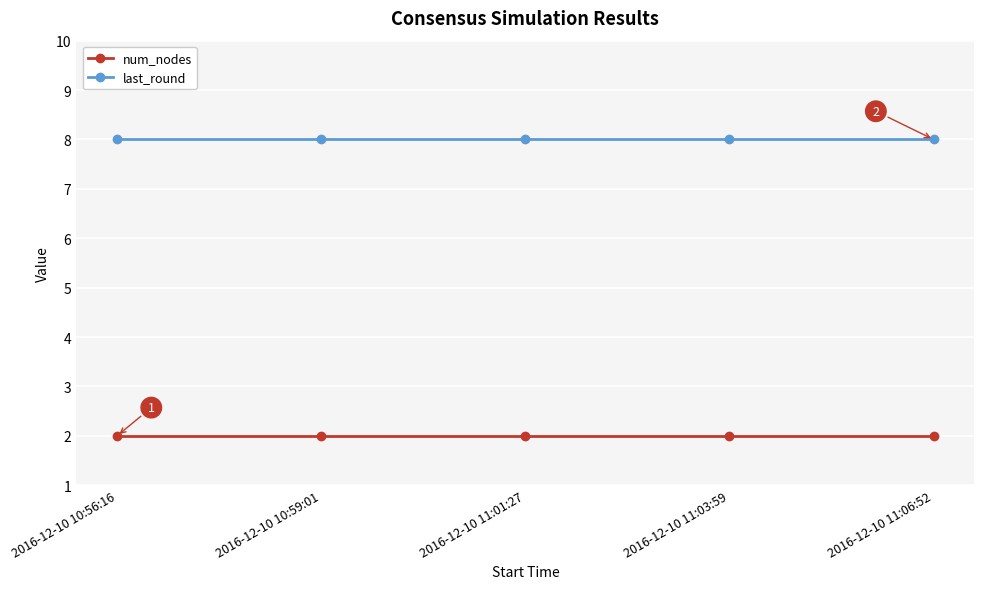

Reading left to right, extract all data points from this chart.

num_nodes: 2	2	2	2	2
last_round: 8	8	8	8	8